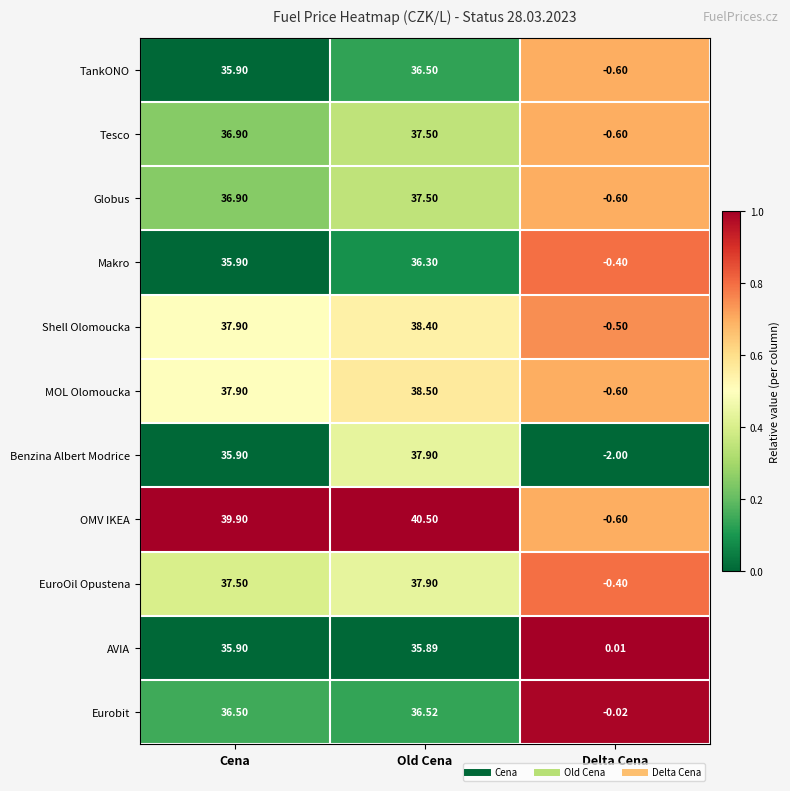

Is the value of Benzina Albert Modrice at Delta Cena greater than the value of Shell Olomoucka at Old Cena?

No